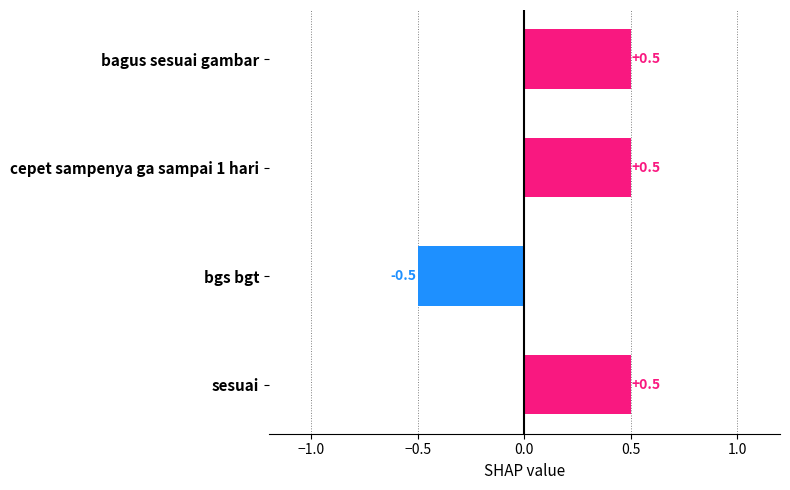

How many values are between 0 and 1?

3